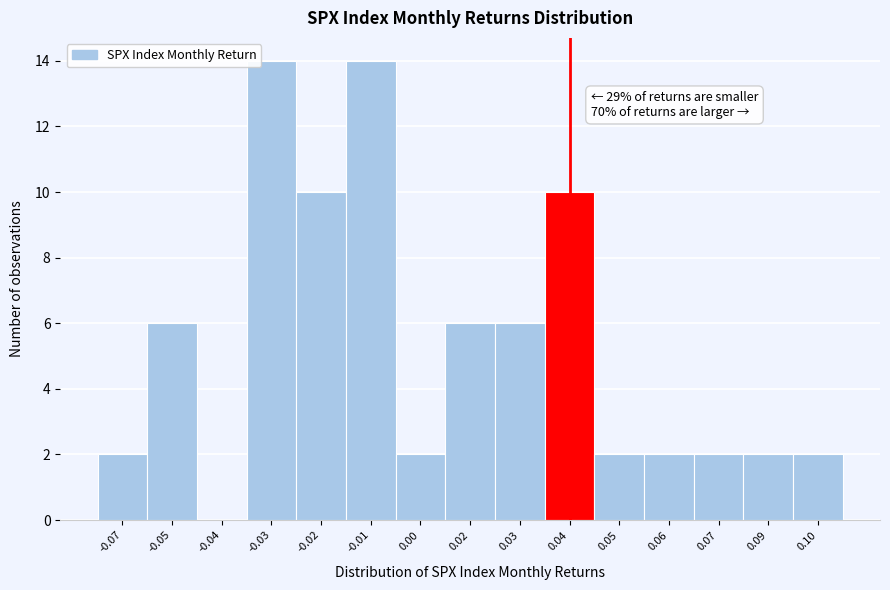

Reading left to right, what are all the values shown in this chart?

-0.07=2	-0.05=6	-0.04=0	-0.03=14	-0.02=10	-0.01=14	0.00=2	0.02=6	0.03=6	0.04=10	0.05=2	0.06=2	0.07=2	0.09=2	0.10=2